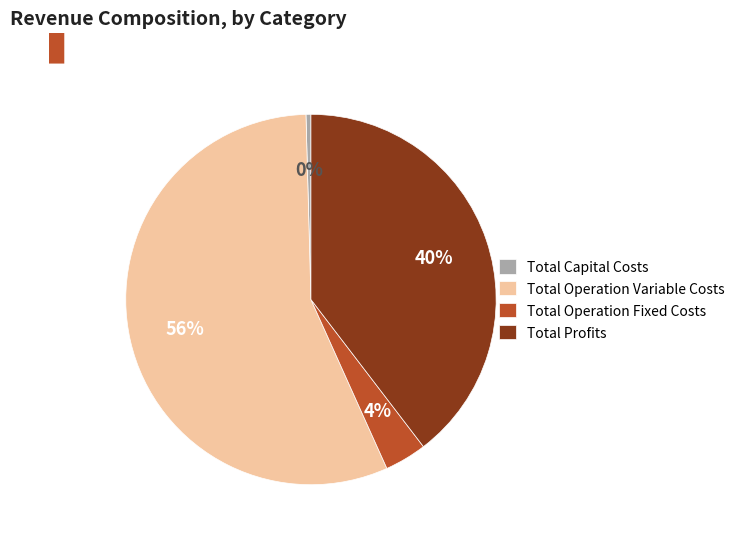

To the nearest percent, what is the difference between the Total Operation Fixed Costs and Total Profits slice percentages?

36%